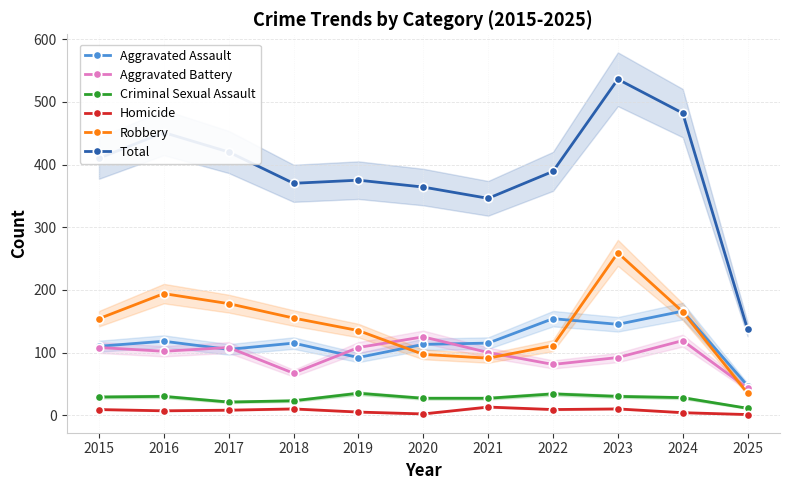

Which series has the largest total across all categories?

Total